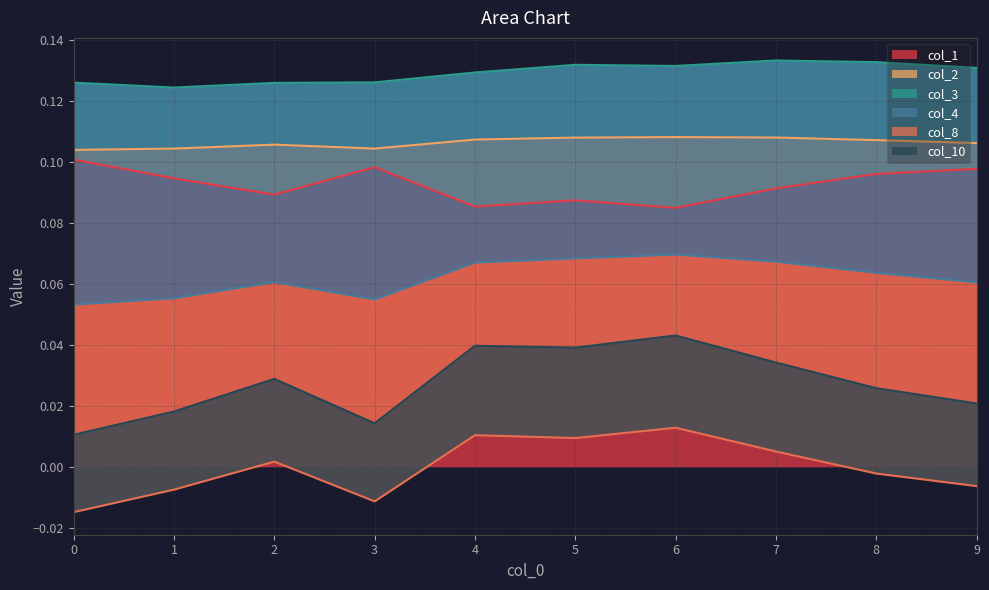

True or false: col_10 has more than 2 interior local peaks.

False